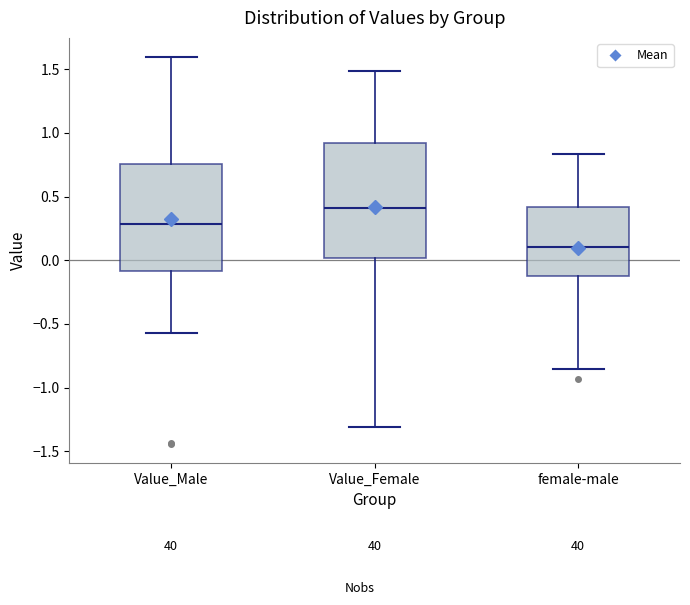

Which box has the lowest median line?

female-male